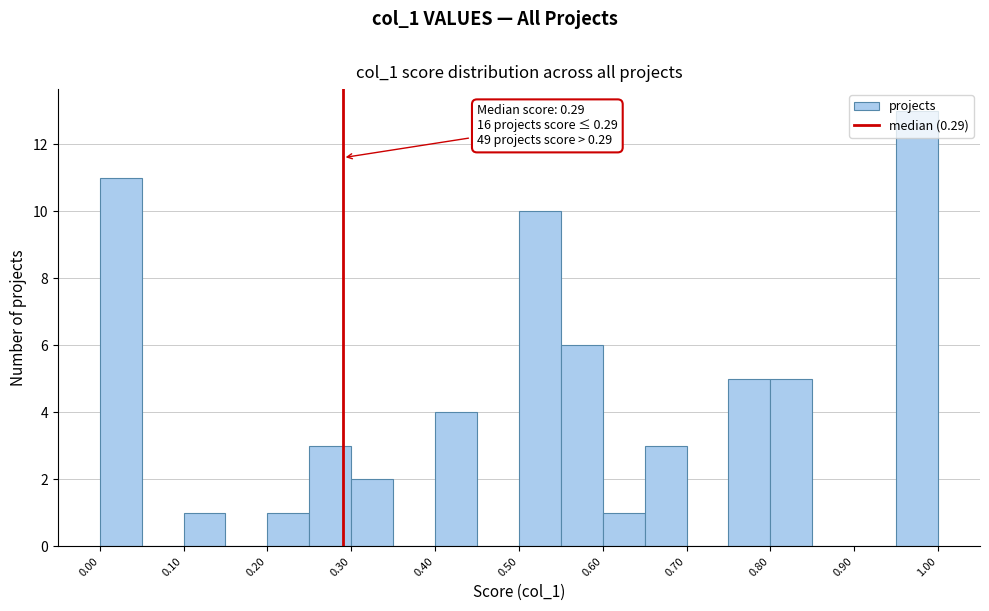

Which range on the x-axis has the tallest bar?

0.95 to 1.00